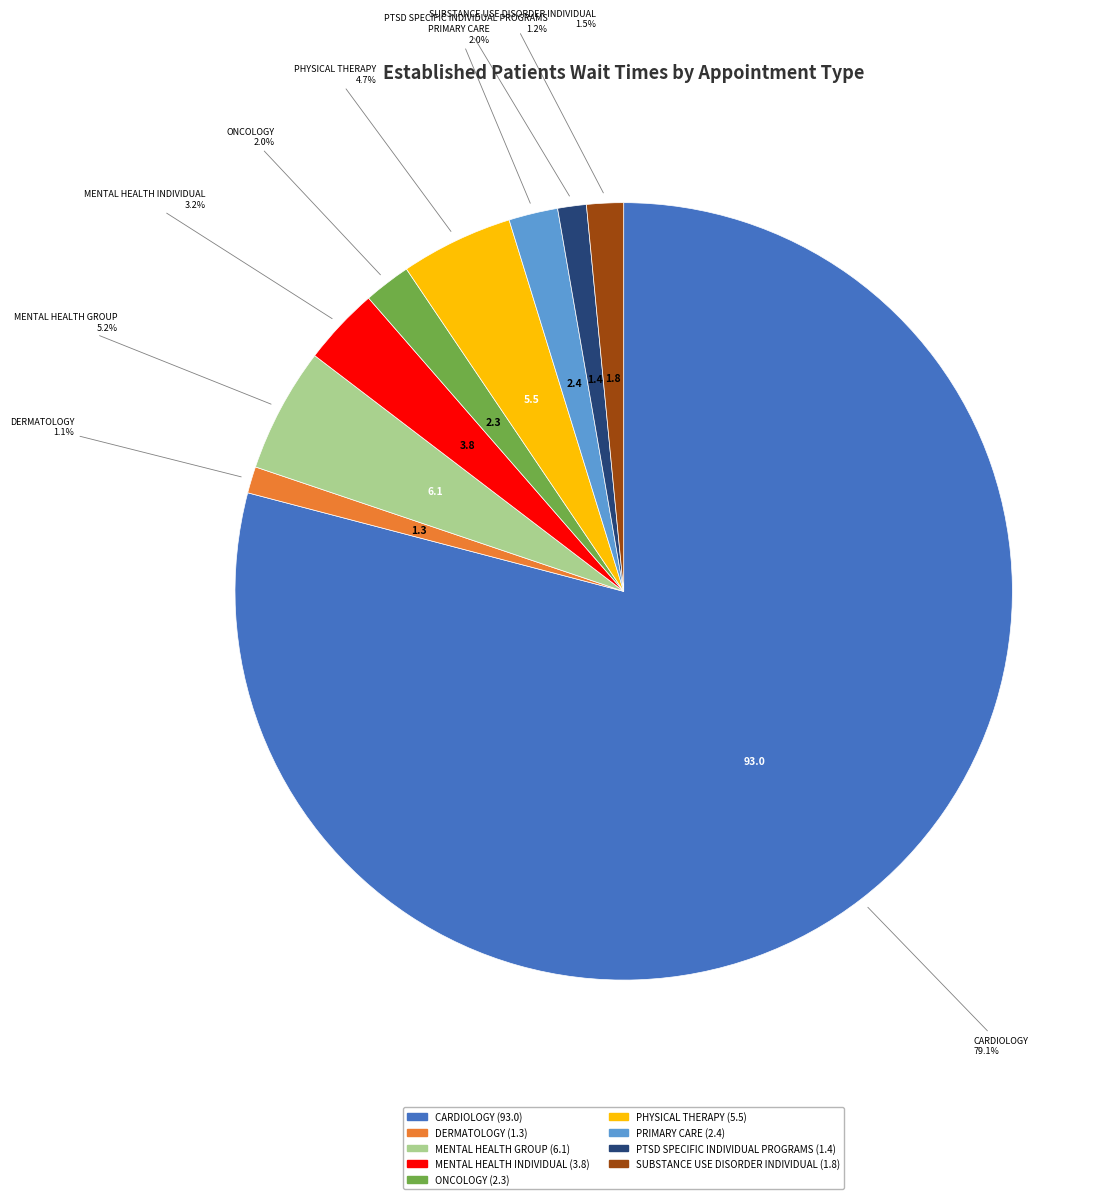

Does any single category account for the majority?

Yes